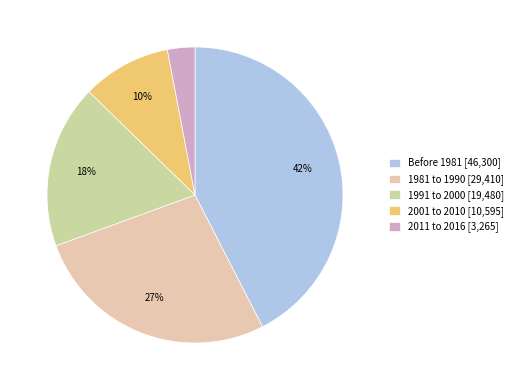

How many slices are in this pie chart?

5